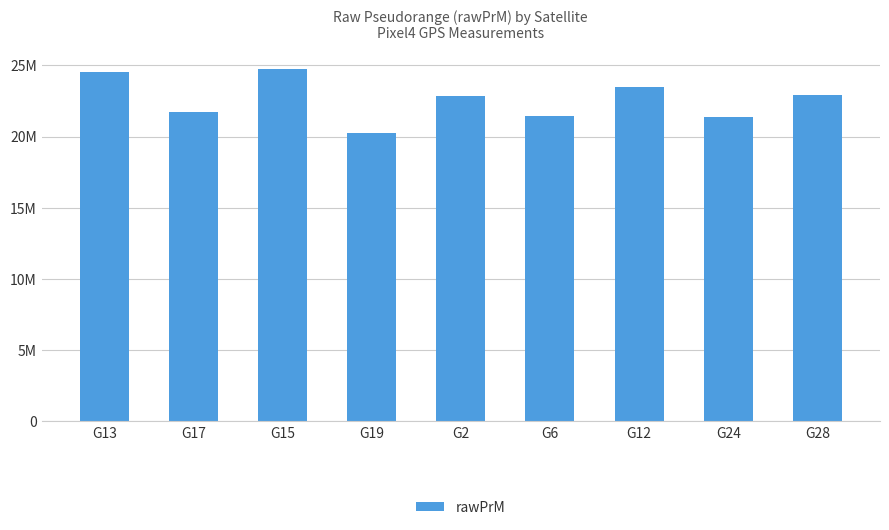

True or false: the data shows 22829448.5 at G2.

True